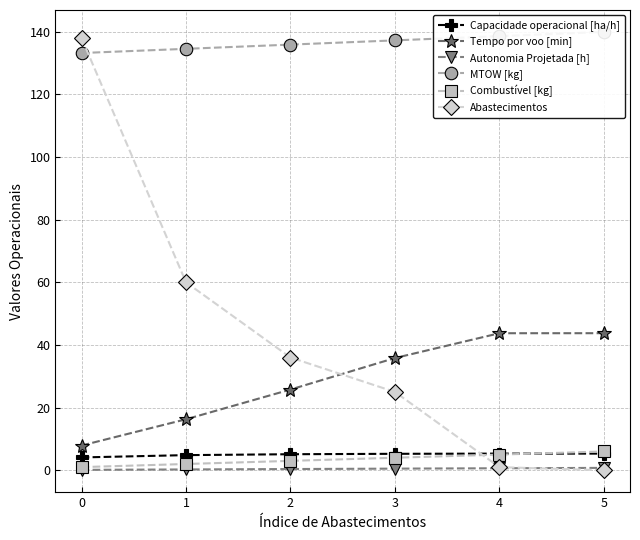

How many lines are shown in the chart?

6